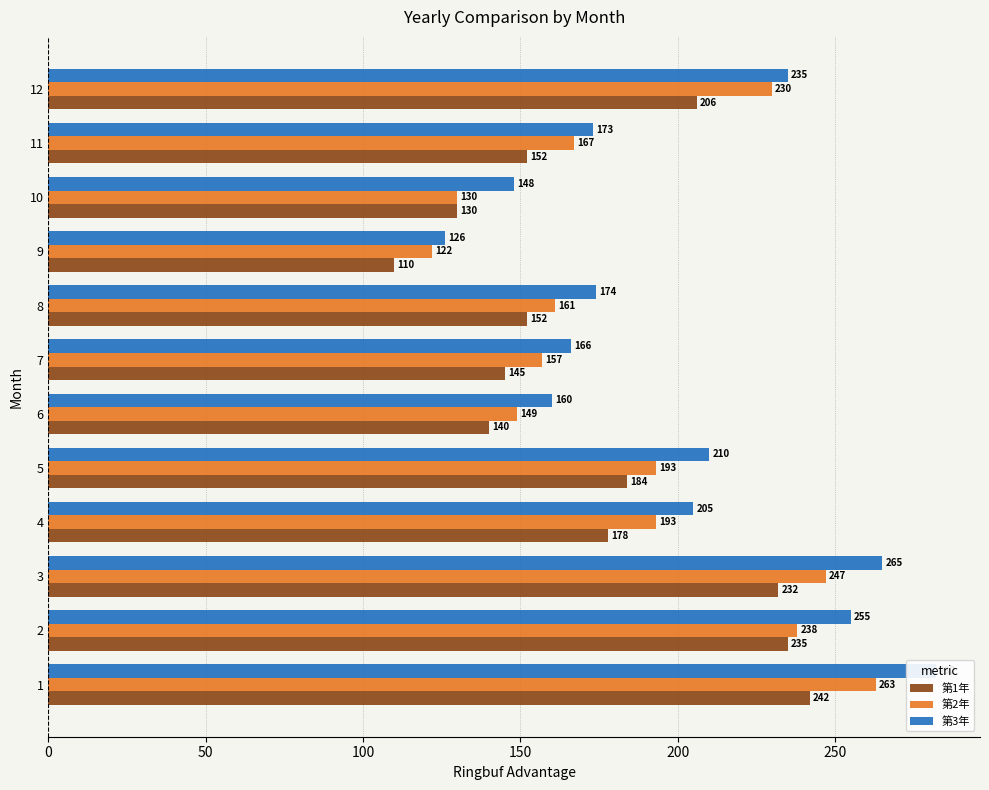

What is the value of the 第2年 bar at the 6th from the left?

149